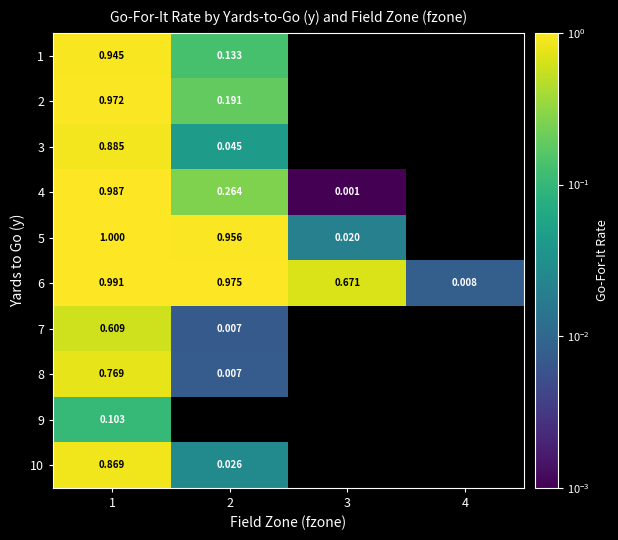

Which series has the widest spread of values?

5